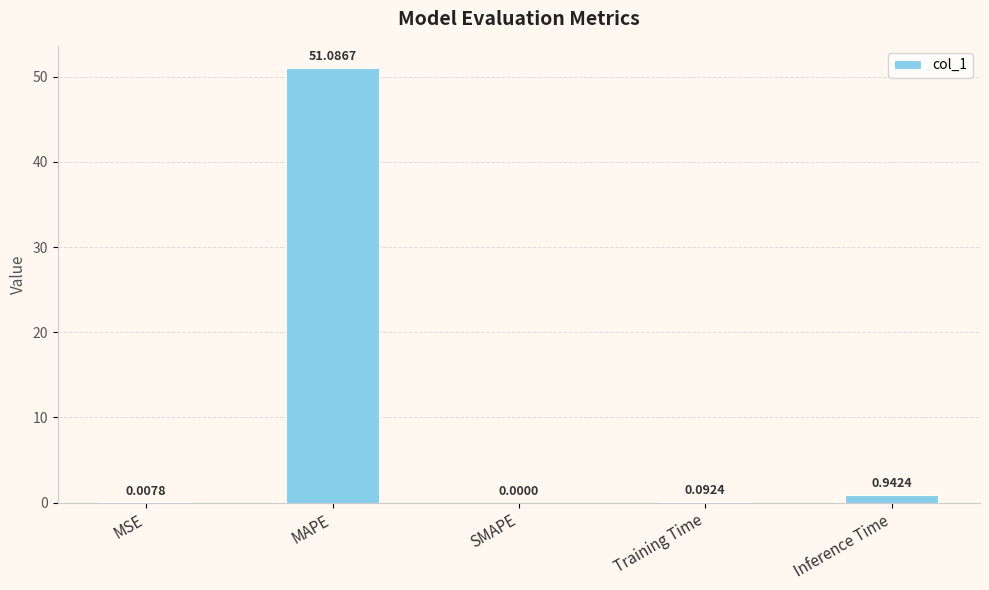

What is the change in value from MSE to Training Time?

+0.1